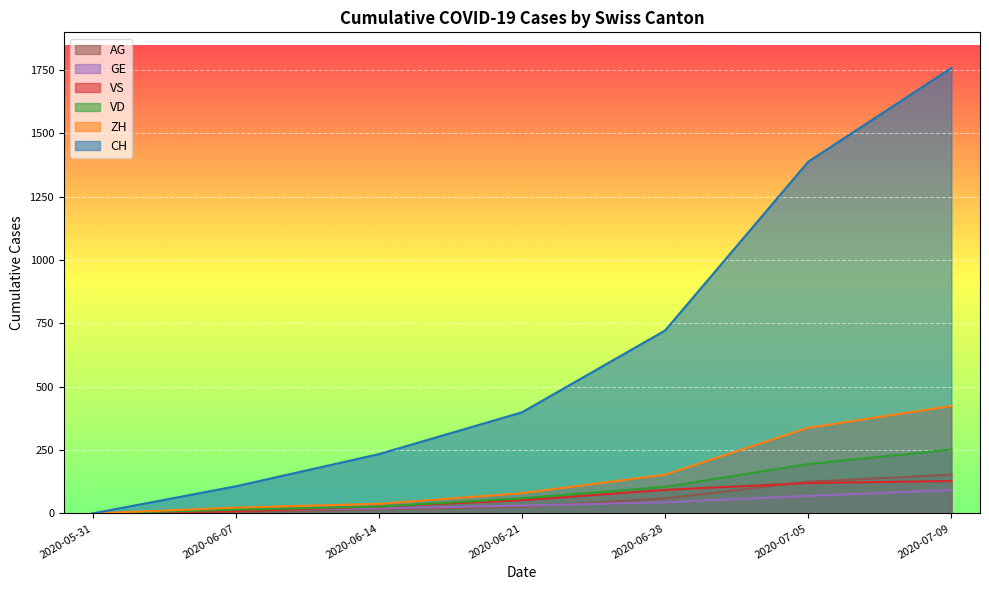

What is the sum of all VS values?

429